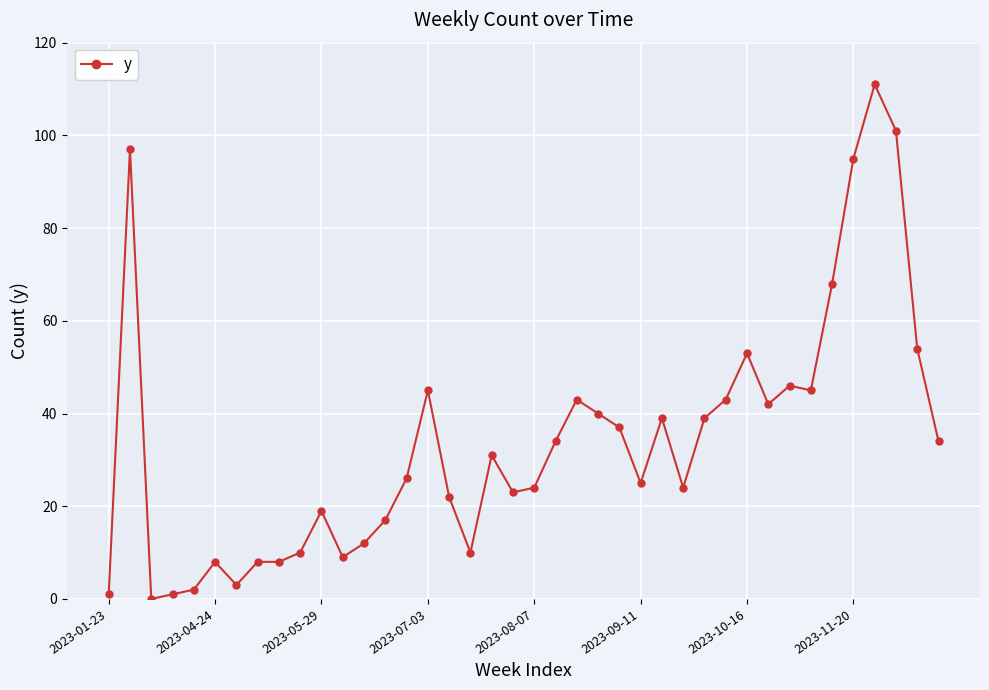

What is the value of the 31st point from the left?

53